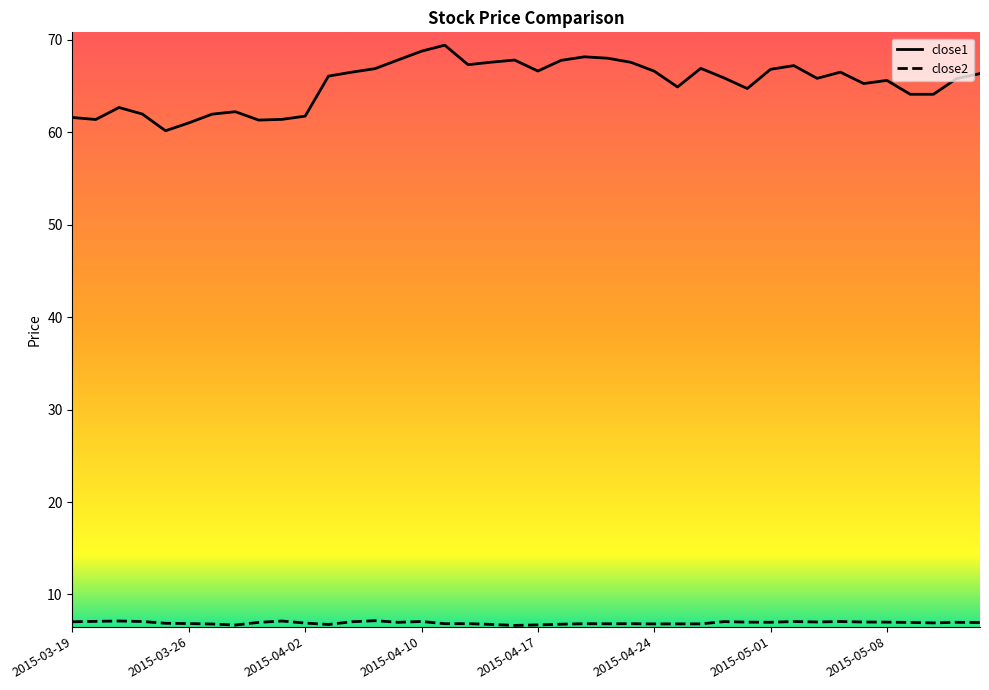

What is the difference between the highest and lowest values at 2015-04-02?

54.8